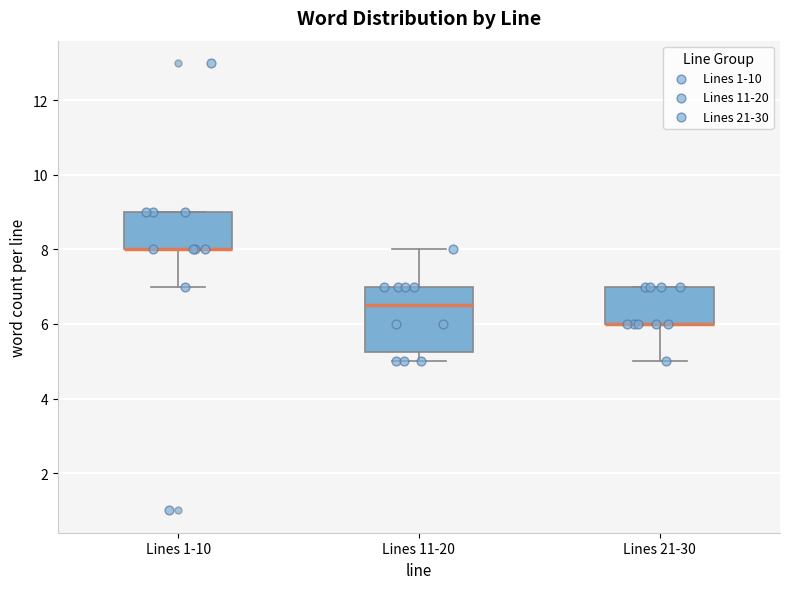

Comparing the boxes themselves (not the whiskers), which one is the tallest?

Lines 11-20